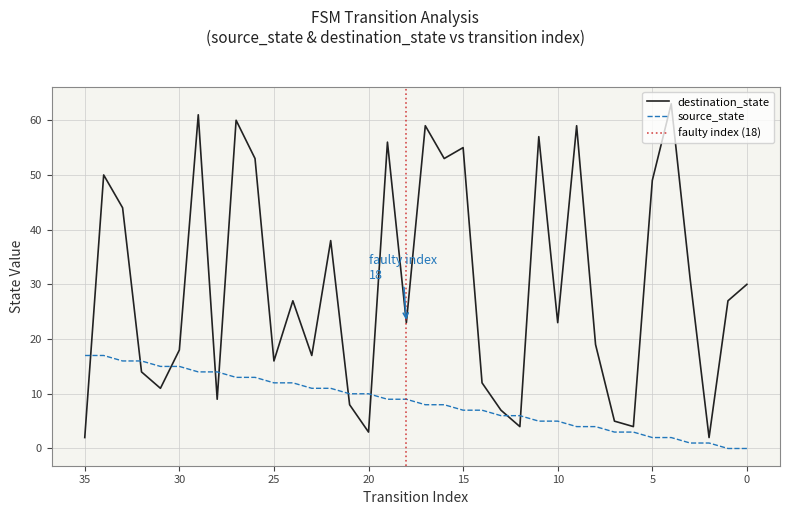

What is the maximum value for source_state?

17